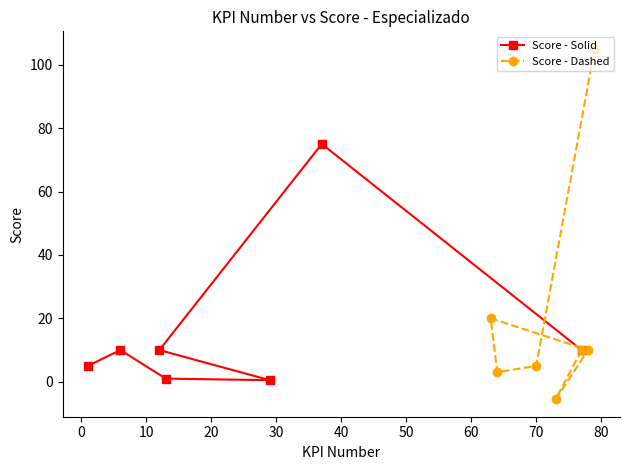

What is the value of the Score - Solid point at the 3rd from the left?

10.0